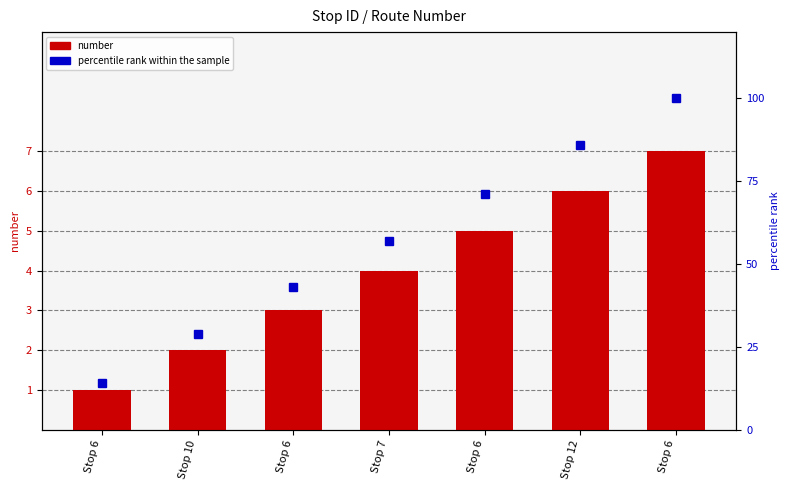

List the series in order of their overall mean, lowest first.

number, percentile rank within the sample